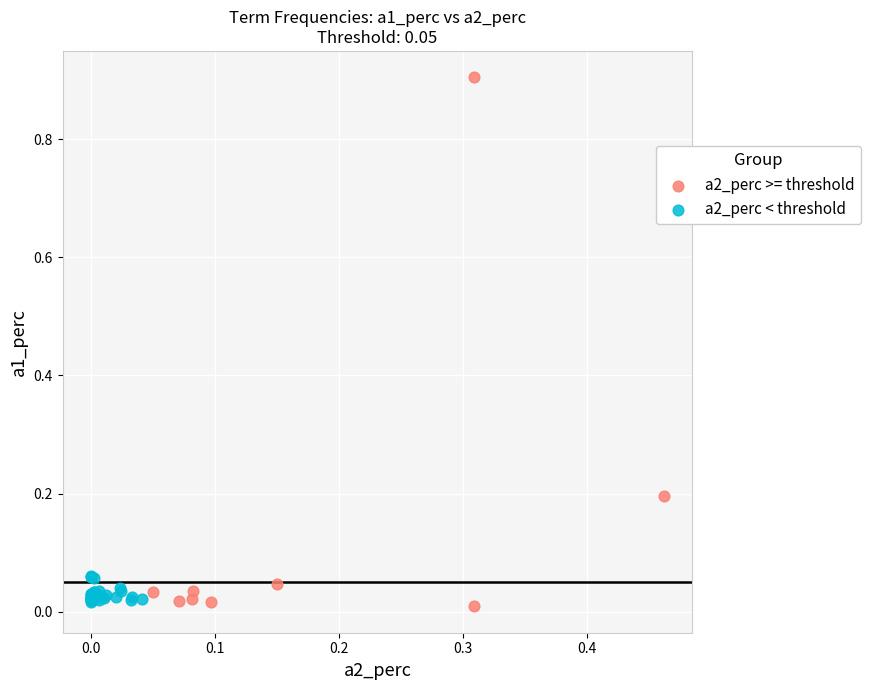

Which series has the largest Y range (max minus min)?

a2_perc >= threshold